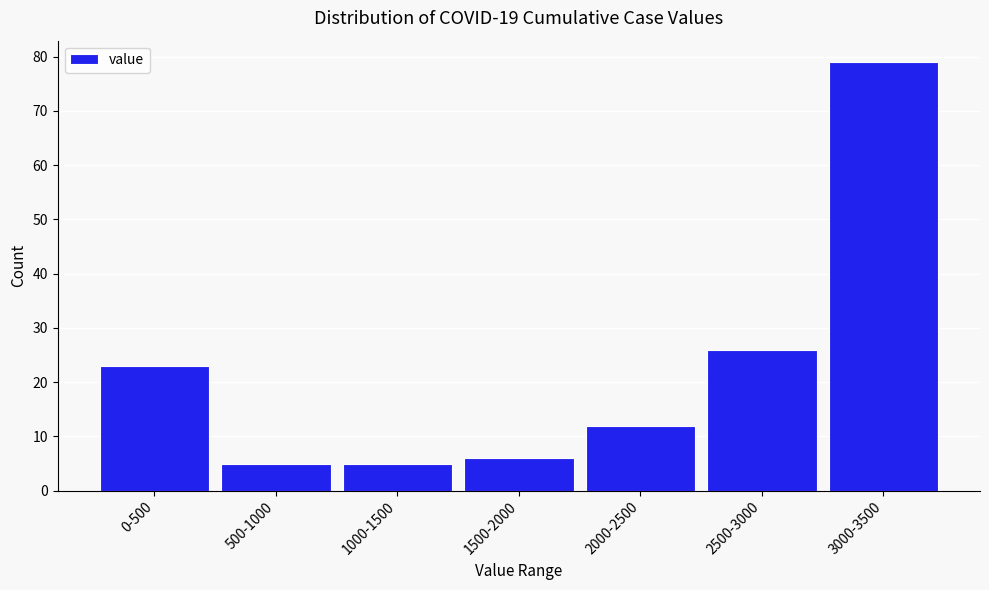

Reading left to right, extract all data points from this chart.

0-500=23	500-1000=5	1000-1500=5	1500-2000=6	2000-2500=12	2500-3000=26	3000-3500=79